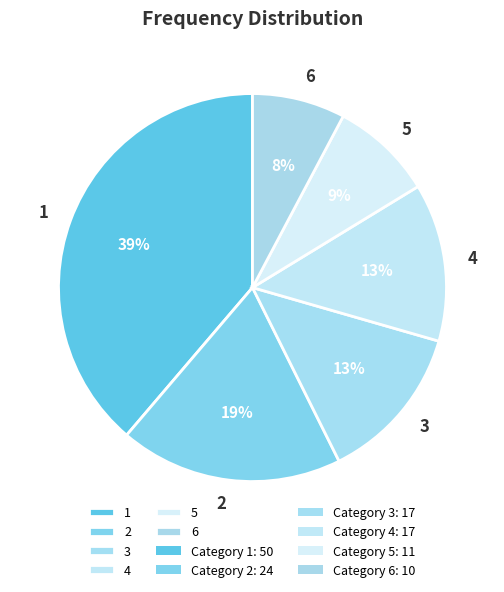

Is the sum of 1 and 4 greater than half?

Yes